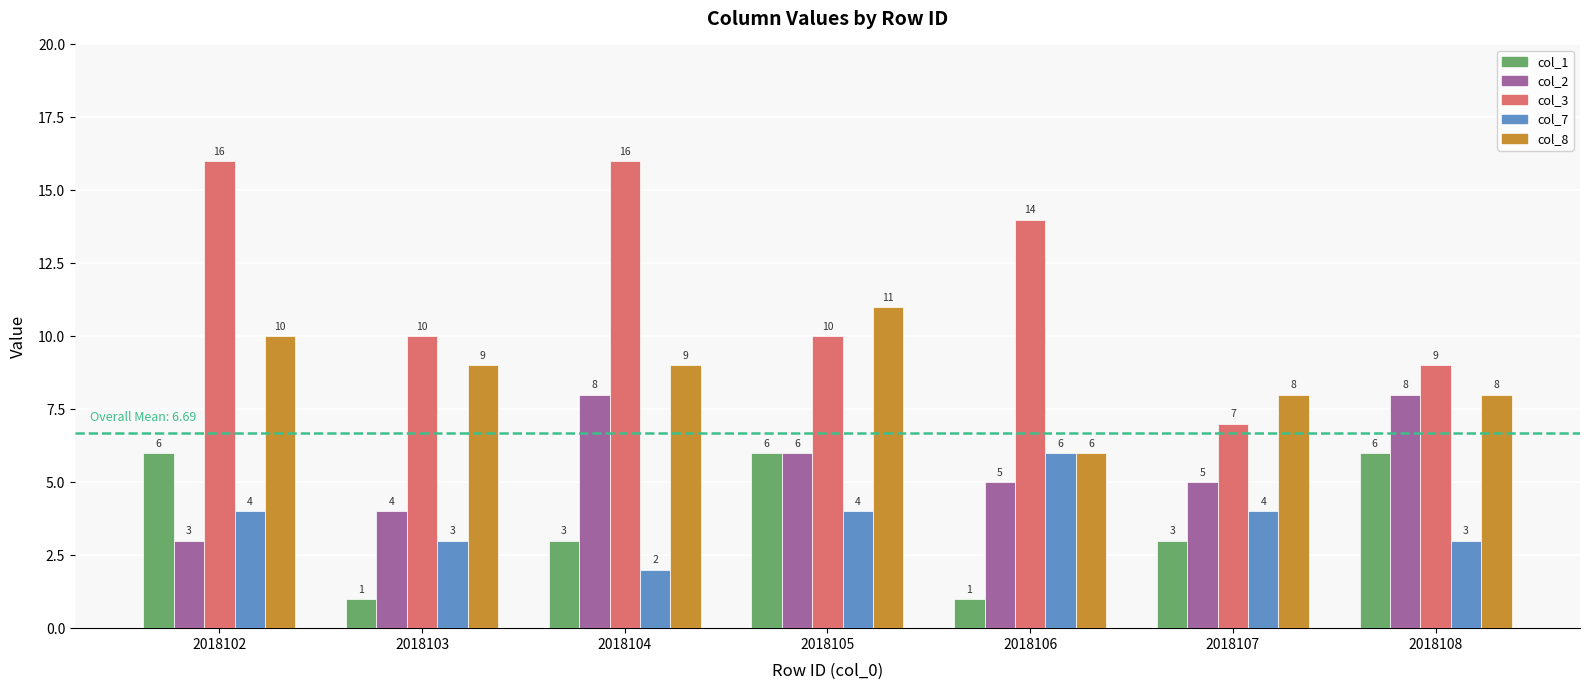

What are all the series names shown in the legend?

col_1, col_2, col_3, col_7, col_8